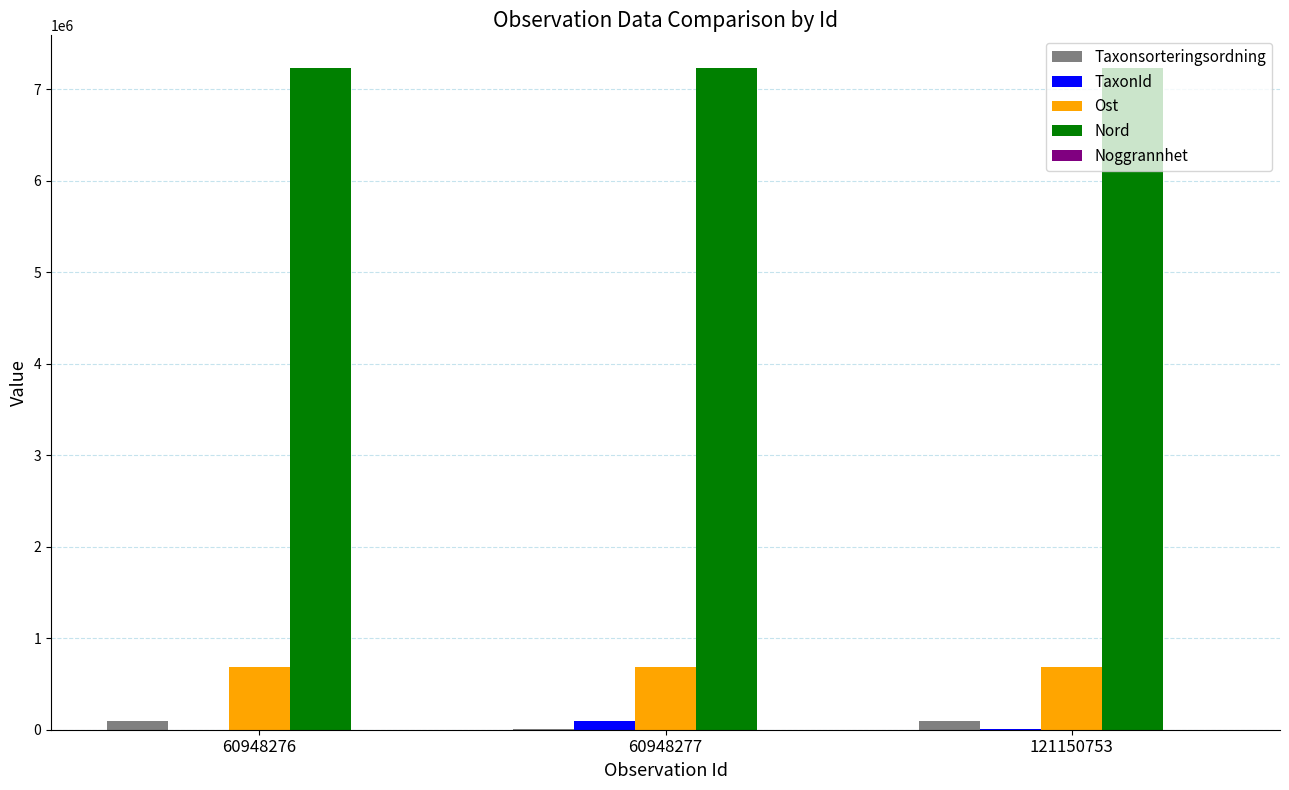

What is the approximate value of Ost at 60948277?

685970